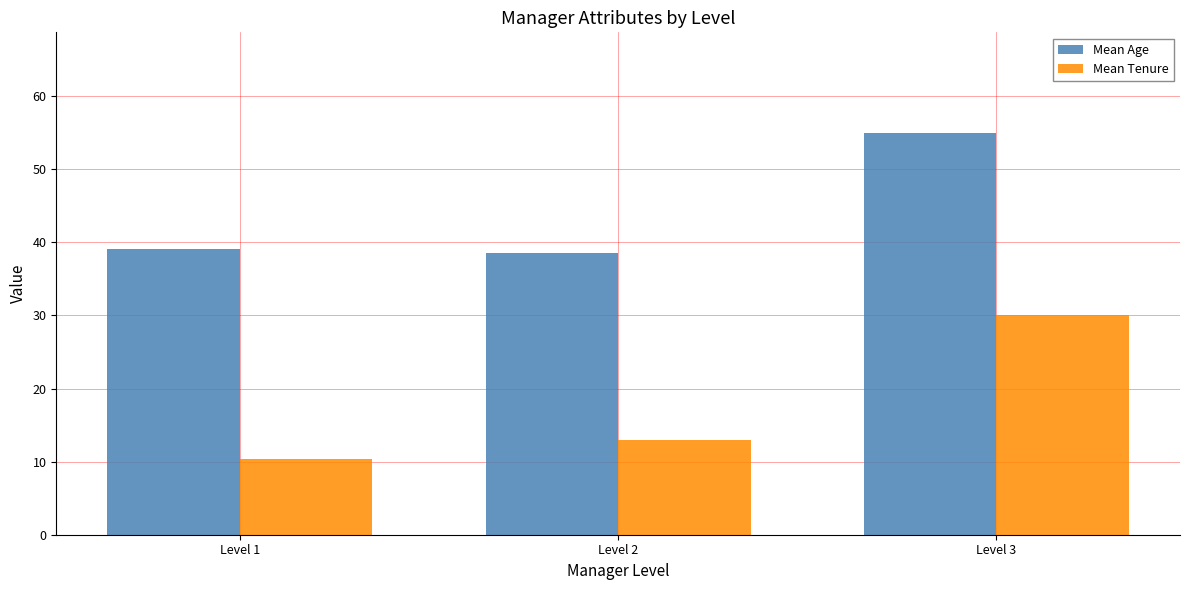

What are all the series names shown in the legend?

Mean Age, Mean Tenure